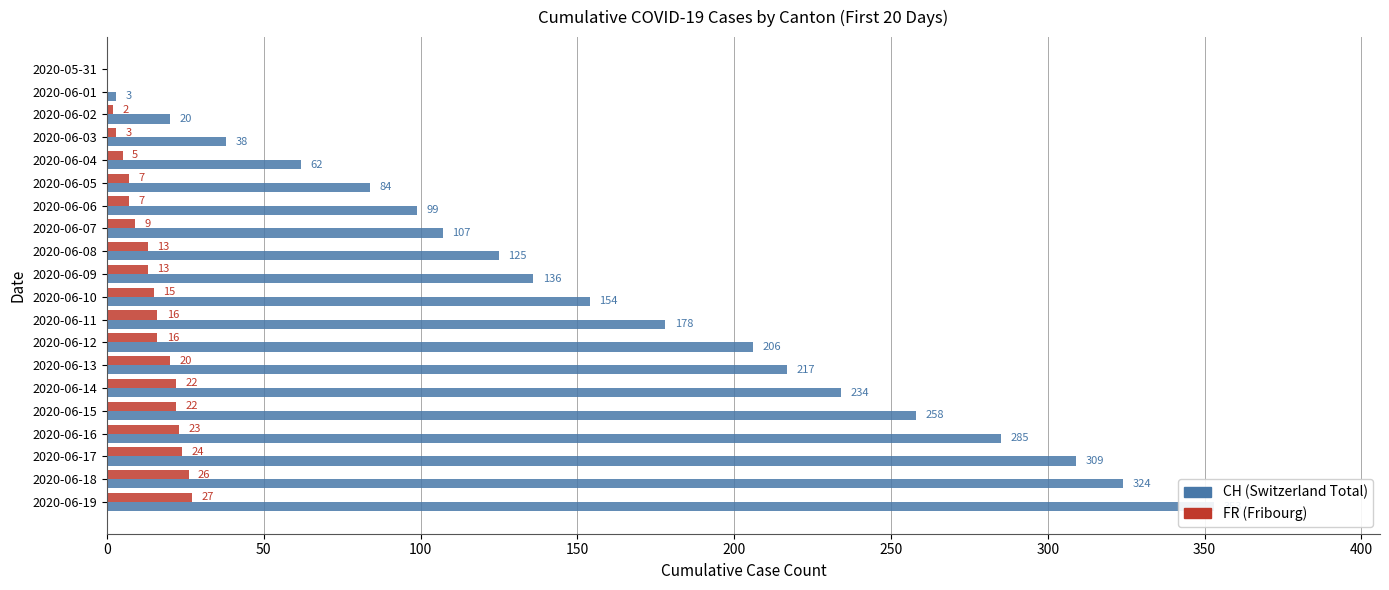

How many groups of bars are there?

20